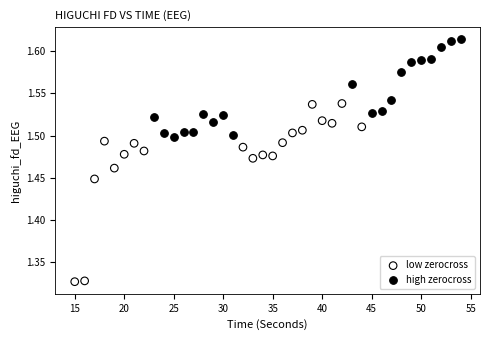

Which series contains the highest Y value?

high zerocross